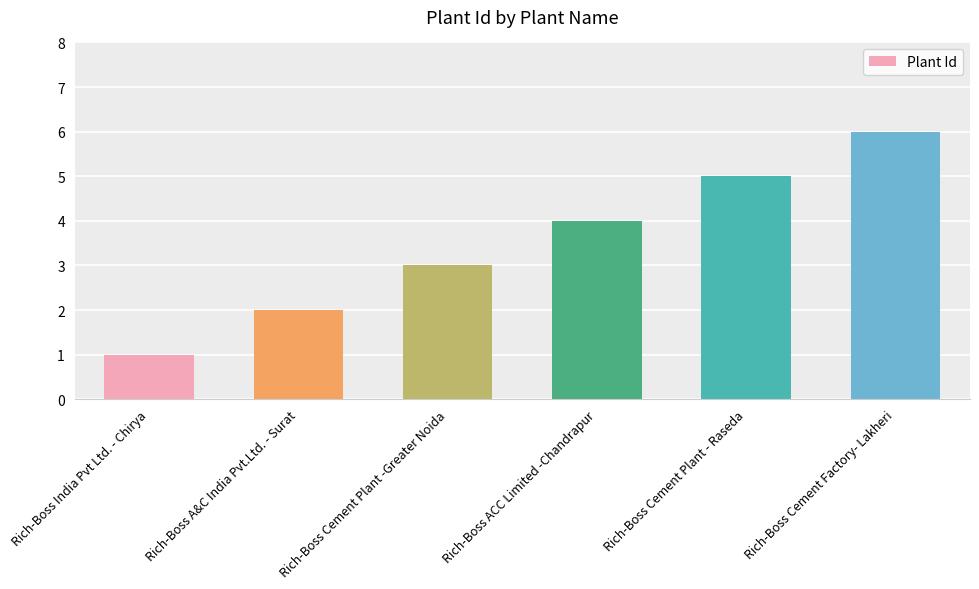

What is the value of the 6th bar from the left?

6